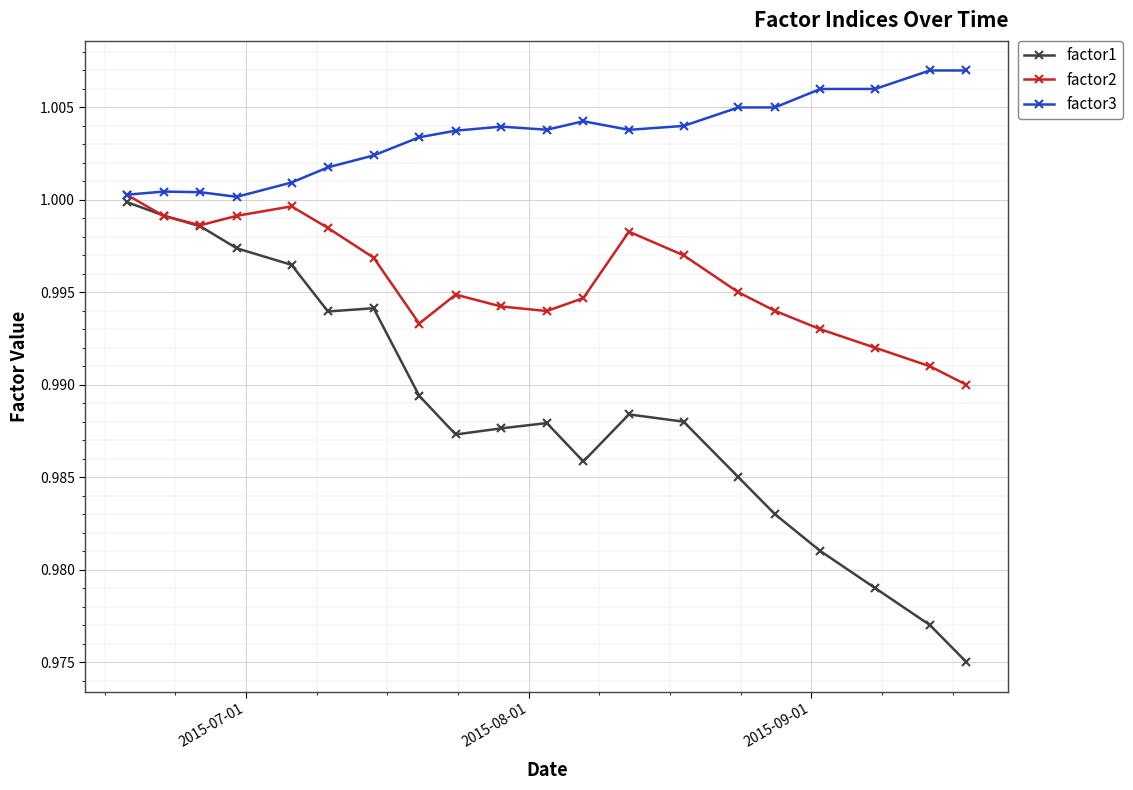

At how many categories does at least one series exceed 0?

20